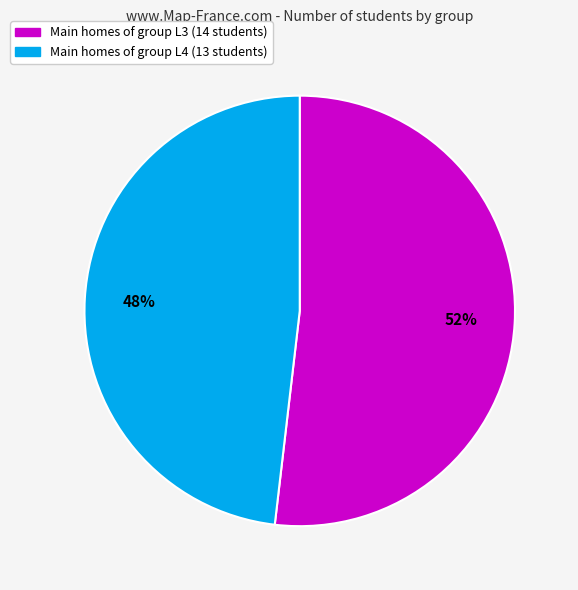

To the nearest percent, what is the difference between the largest and smallest slice percentages?

4%